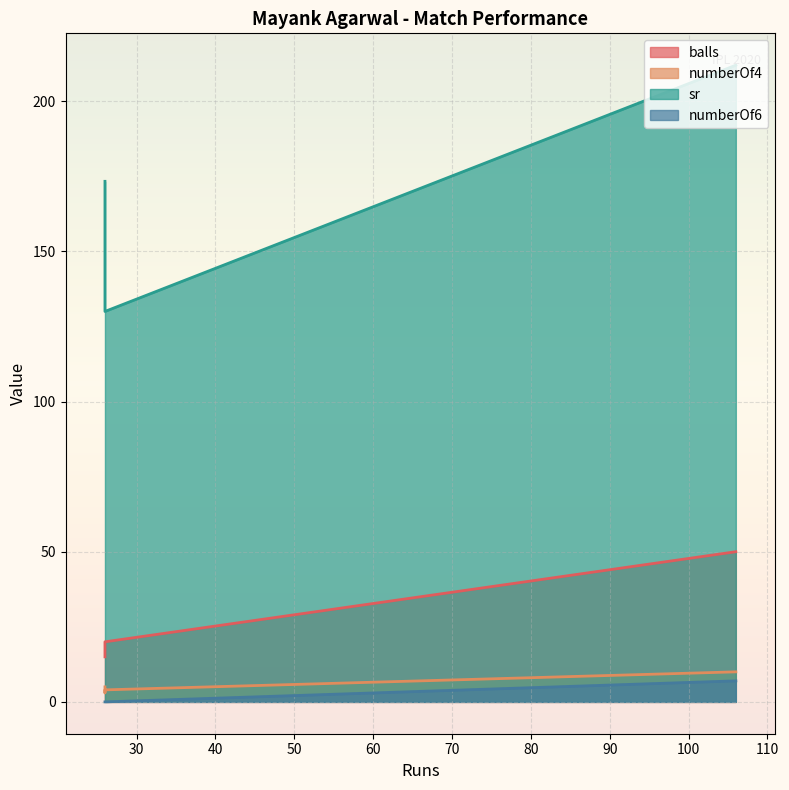

Reading left to right, list all the values displayed in this chart.

balls: 26=15.0	26=19.0	106=50.0	26=20.0
numberOf4: 26=5.0	26=3.0	106=10.0	26=4.0
sr: 26=173.3	26=136.8	106=212.0	26=130.0
numberOf6: 26=0.0	26=0.0	106=7.0	26=0.0